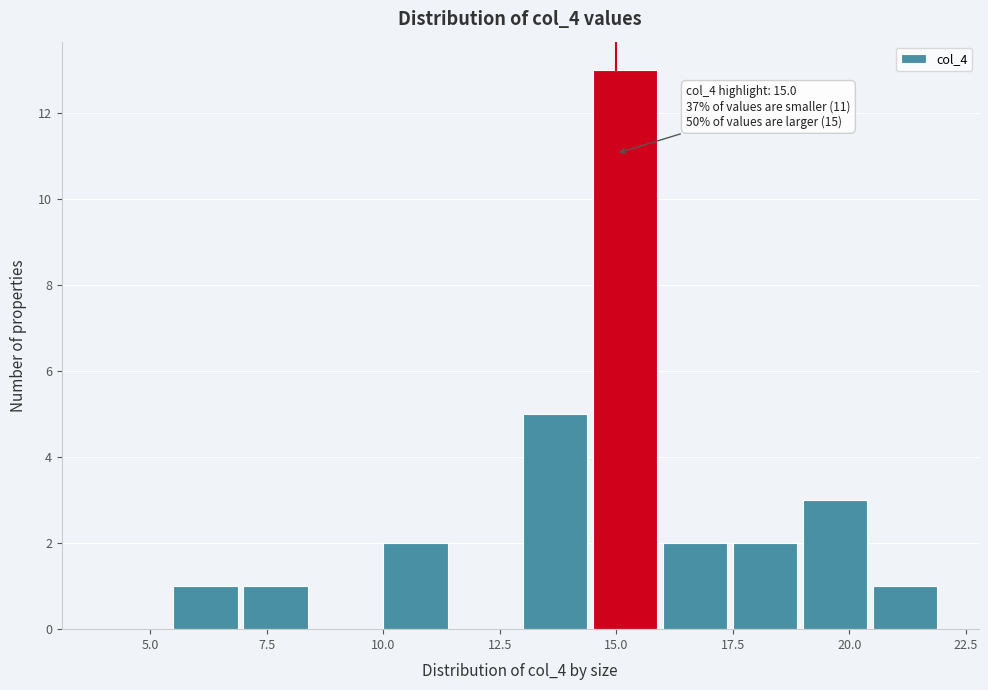

Around what value on the x-axis is the tallest bar? Give the approximate position of its centre, as read against the axis.

15.0